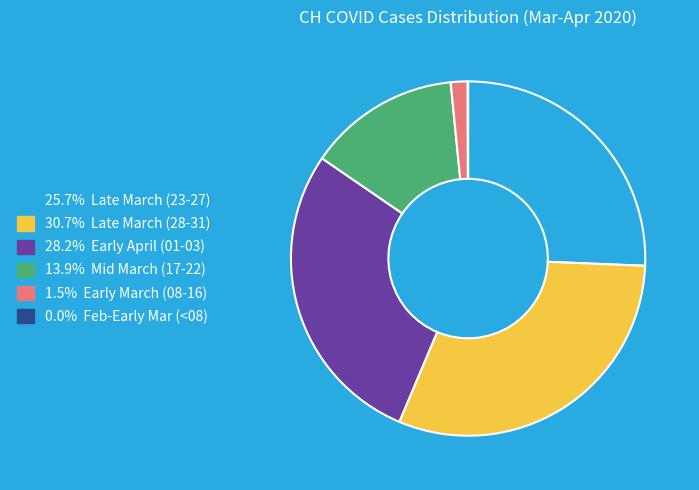

Does 25.7% Late March (23-27) account for over 50% of the chart?

No